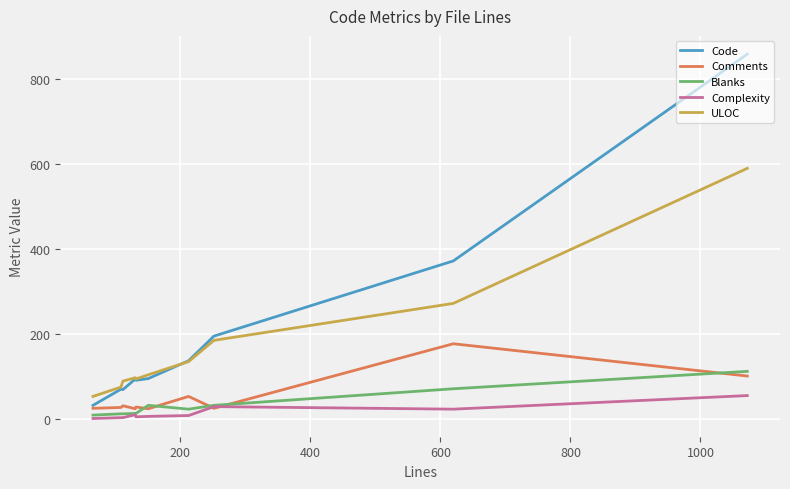

What is the greatest value displayed?

859